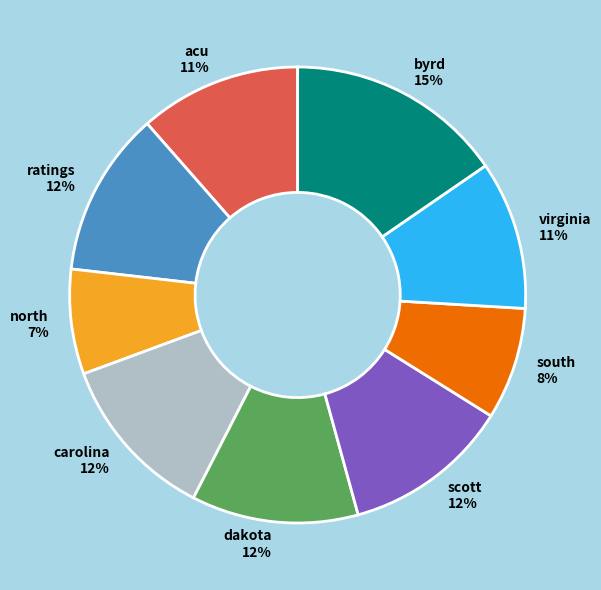

Does any single category account for the majority?

No